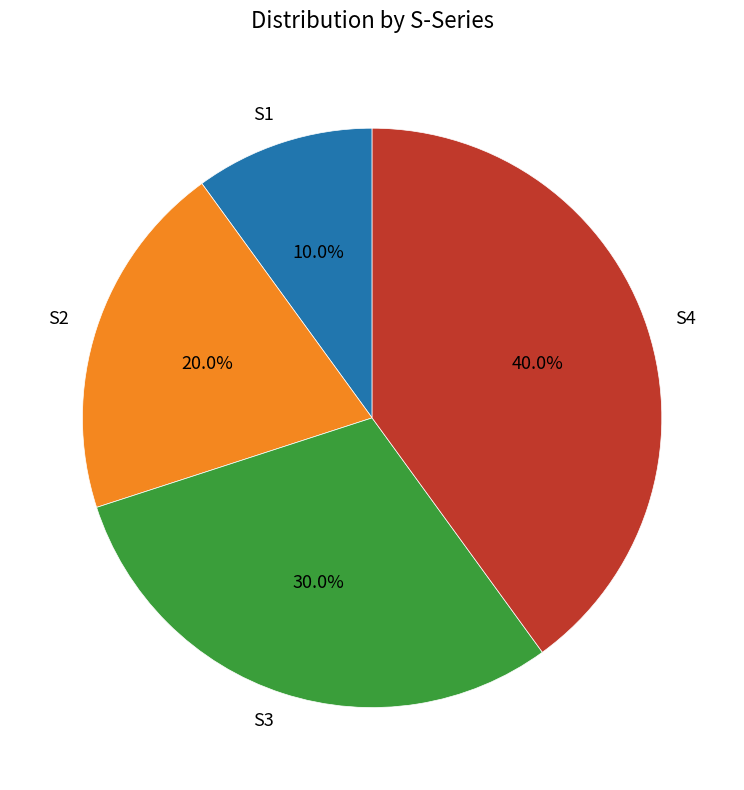

True or false: S3 accounts for 41% of the total.

False